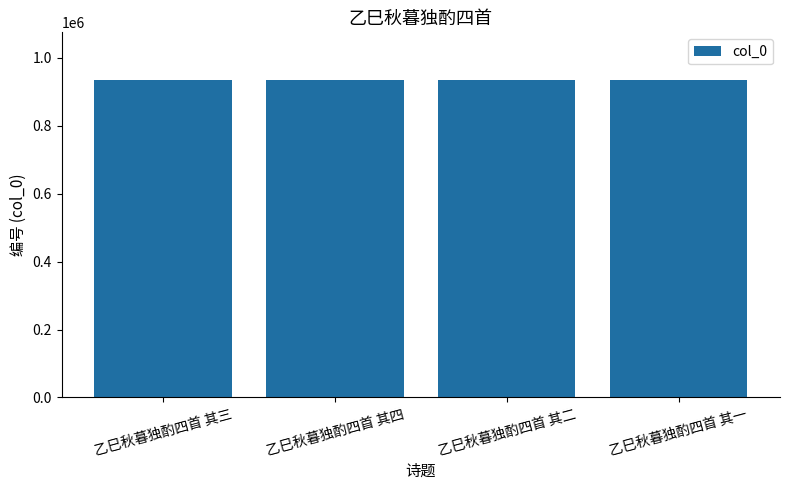

What is the sum of the values at 乙巳秋暮独酌四首 其二 and 乙巳秋暮独酌四首 其一?

1869844